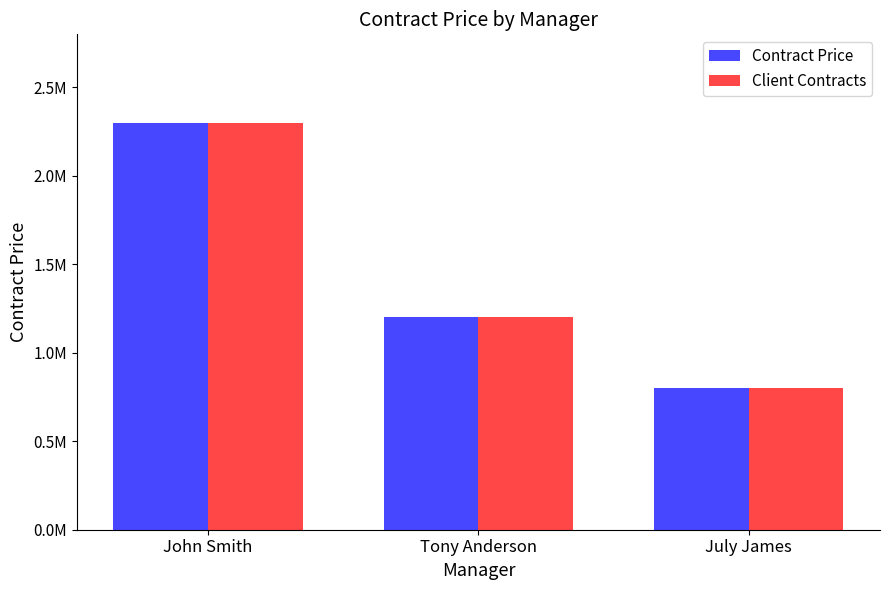

Which label corresponds to the smallest value in the chart?

July James